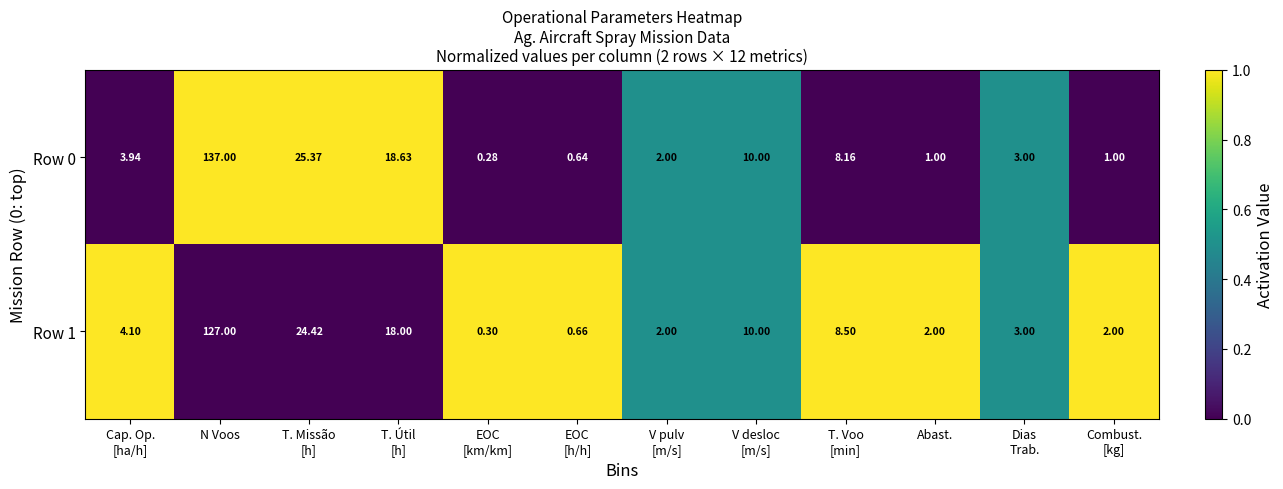

Which category has the highest value across all series?

N Voos